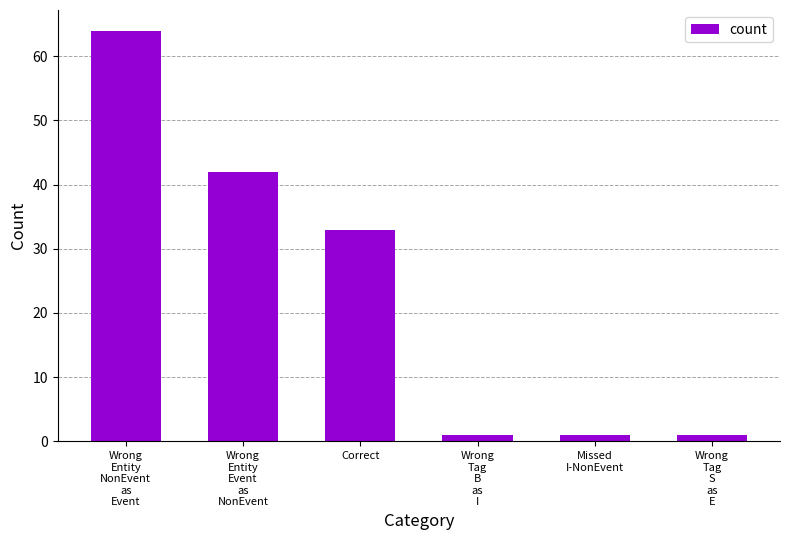

Read the value at Wrong
Entity
NonEvent
as
Event, to the nearest 10.

60